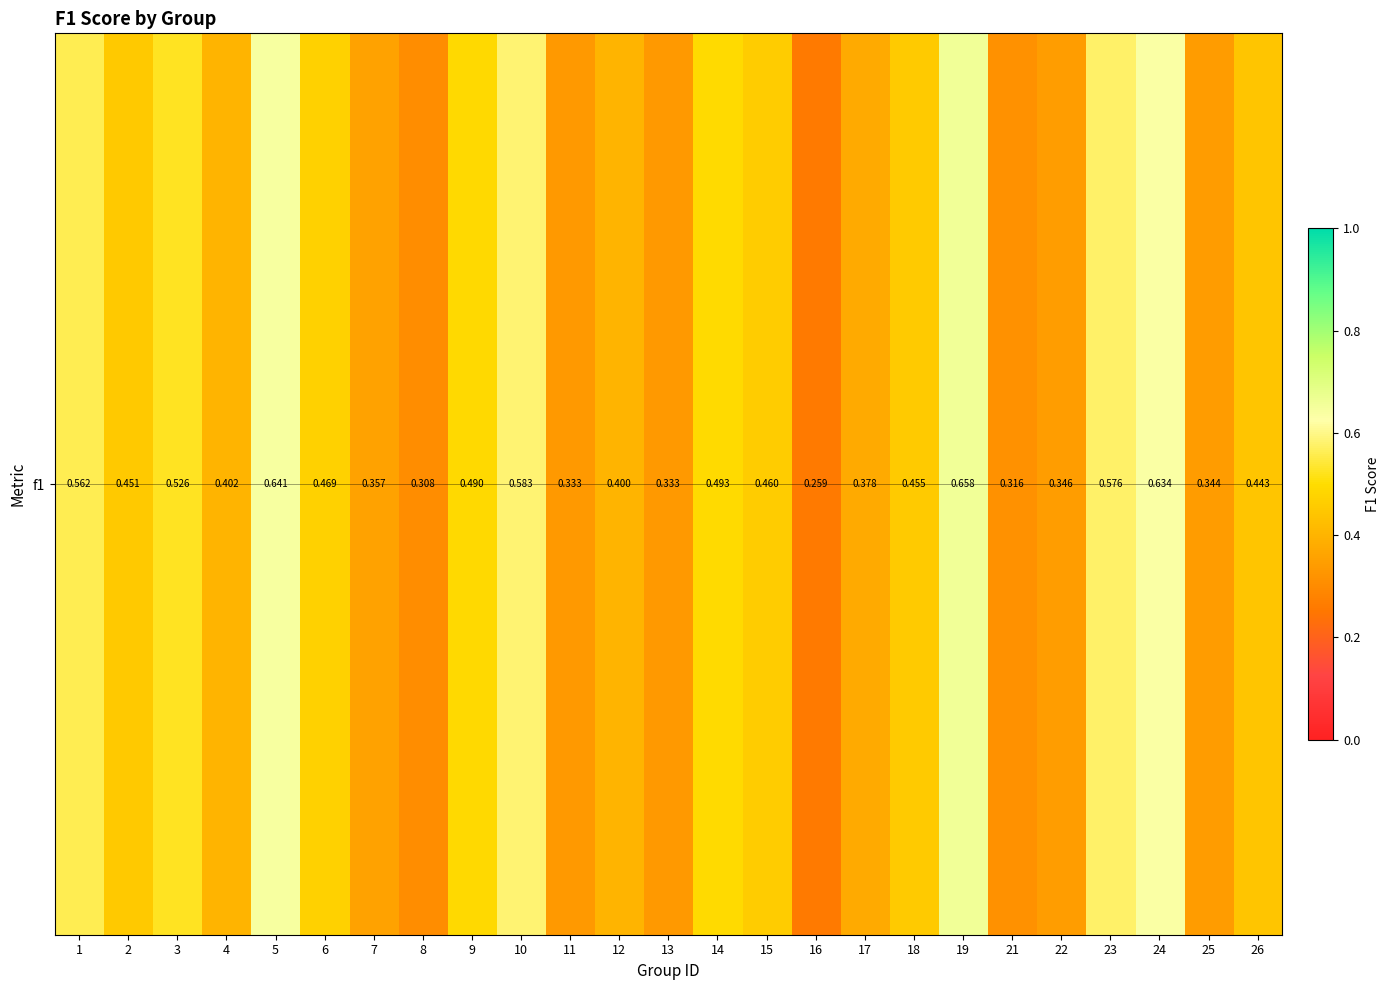

Is it true that the value at 26 is 0.3?

False